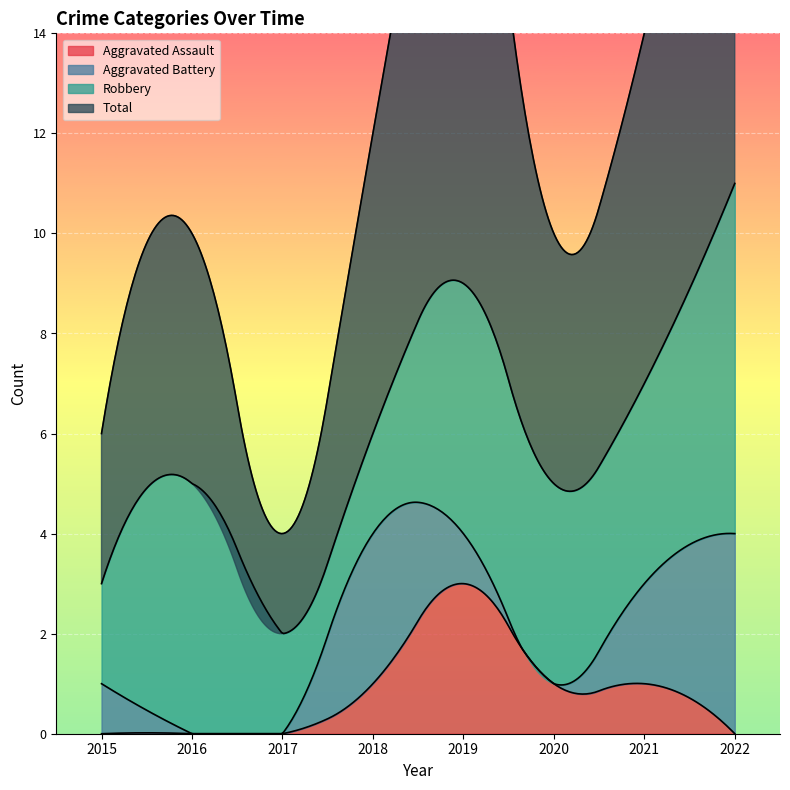

Reading left to right, extract all data points from this chart.

Aggravated Assault: 2015=0	2016=0	2017=0	2018=1	2019=3	2020=1	2021=1	2022=0
Aggravated Battery: 2015=1	2016=0	2017=0	2018=3	2019=1	2020=0	2021=2	2022=4
Robbery: 2015=2	2016=5	2017=2	2018=2	2019=5	2020=4	2021=4	2022=7
Total: 2015=3	2016=5	2017=2	2018=6	2019=10	2020=5	2021=7	2022=12